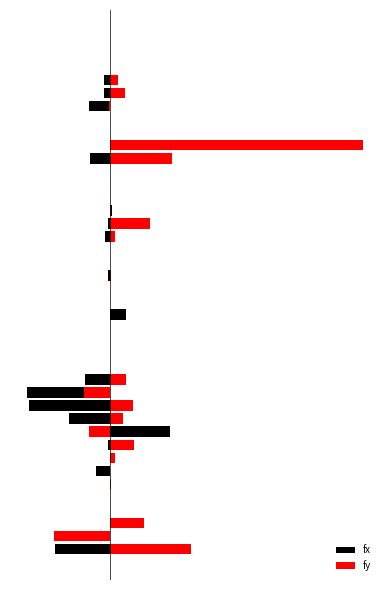

Reading right to left, what are all the values shown in this chart?

fx: 39=-0.0	38=0.0	37=0.0	36=-0.9	35=-1.0	34=-3.4	33=0.0	32=-0.0	31=3.2	30=-3.2	29=0.0	28=0.0	27=0.0	26=0.3	25=-0.3	24=-0.9	23=-0.0	22=-0.0	21=-0.3	20=0.0	19=0.0	18=2.6	17=-0.0	16=-0.0	15=-0.0	14=0.0	13=-4.0	12=-13.3	11=-13.0	10=-6.5	9=9.6	8=-0.3	7=0.8	6=-2.2	5=-0.0	4=0.0	3=-0.0	2=4.1	1=-4.8	0=-8.7
fy: 39=0.0	38=-0.0	37=-0.0	36=1.3	35=2.4	34=-0.1	33=0.0	32=0.0	31=40.5	30=10.0	29=0.0	28=0.0	27=0.0	26=0.2	25=6.5	24=0.8	23=0.0	22=-0.0	21=0.1	20=0.0	19=0.0	18=0.0	17=0.0	16=0.0	15=-0.0	14=0.0	13=2.6	12=-4.2	11=3.7	10=2.1	9=-3.4	8=3.8	7=0.8	6=-0.0	5=0.1	4=0.0	3=0.0	2=5.4	1=-8.9	0=13.0